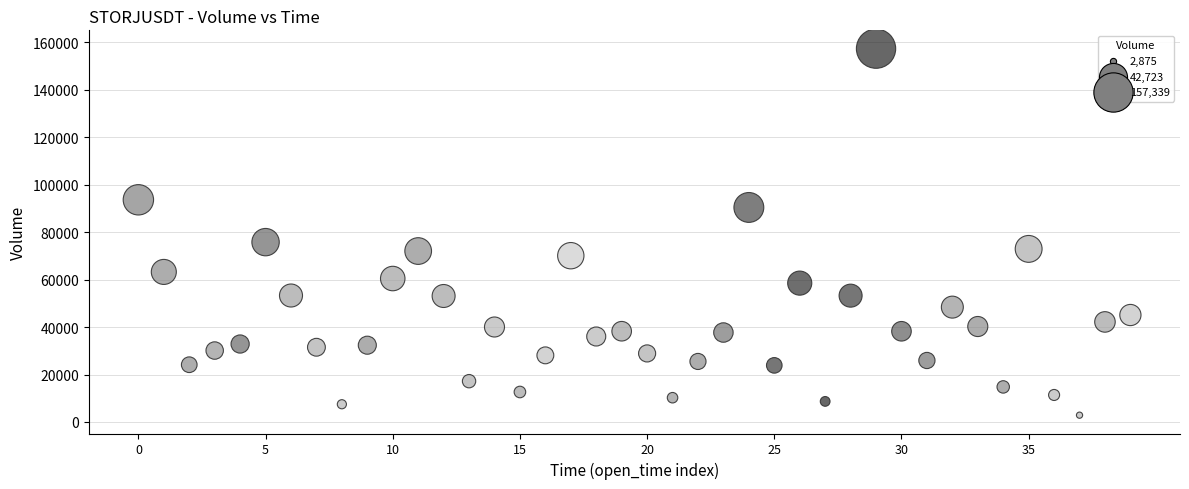

What Y value in the scatter plot is closest to 80107?

75802